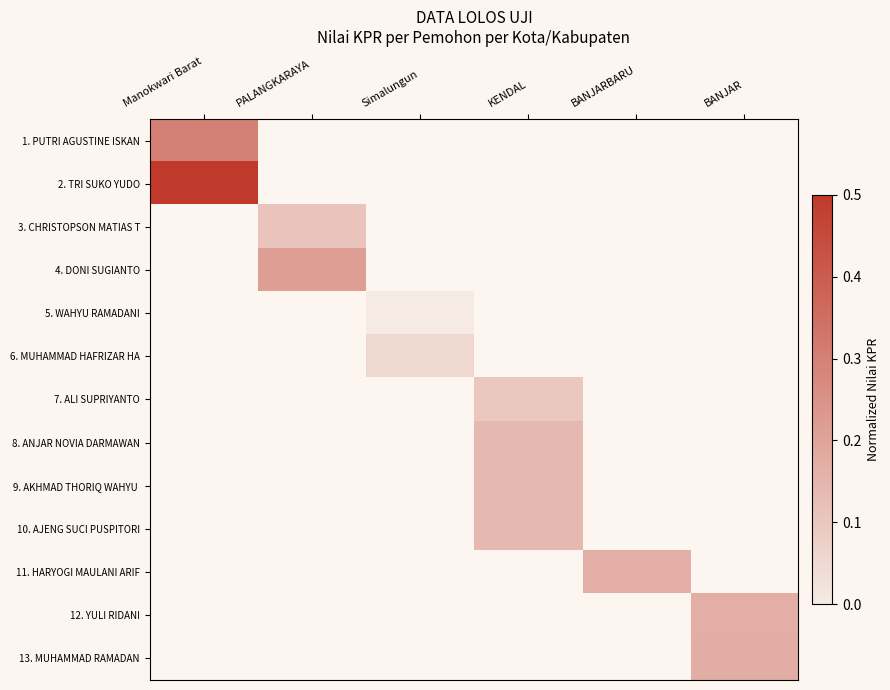

Which label corresponds to the largest value in the chart?

Manokwari Barat